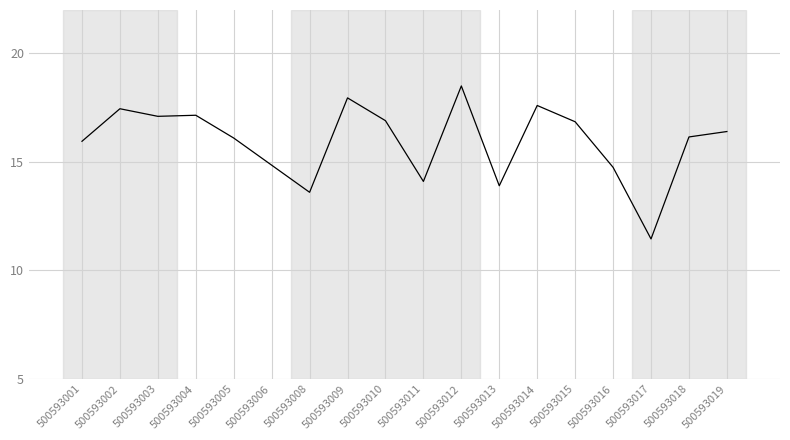

What is the sum of the values at 500593013 and 500593006?

28.8